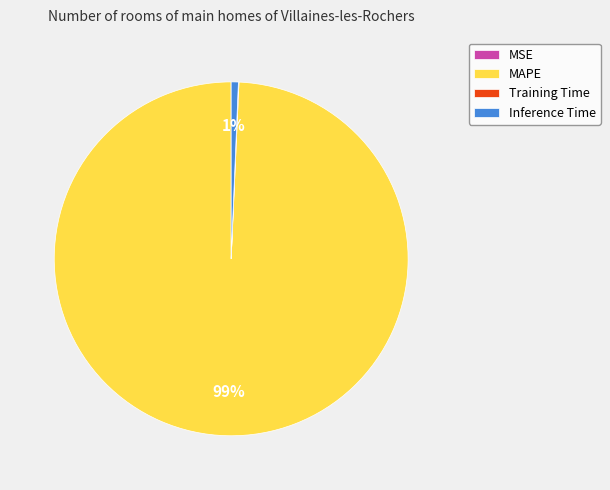

What is the largest slice in the pie chart?

MAPE